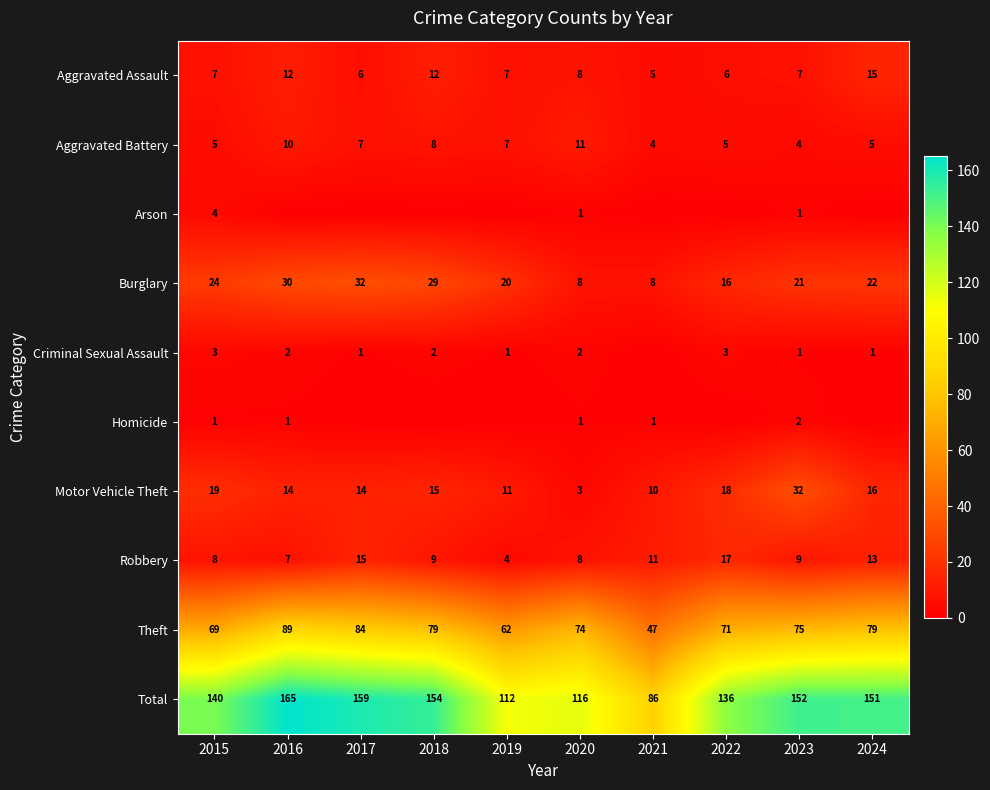

The value of Total at 2016 is 165. True or false?

True